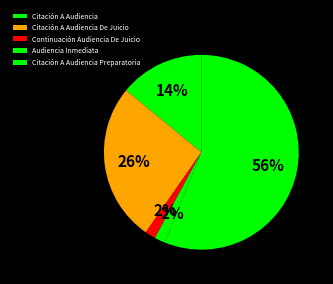

To the nearest percent, what is the combined percentage of Continuación Audiencia De Juicio and Citación A Audiencia Preparatoria?

58%